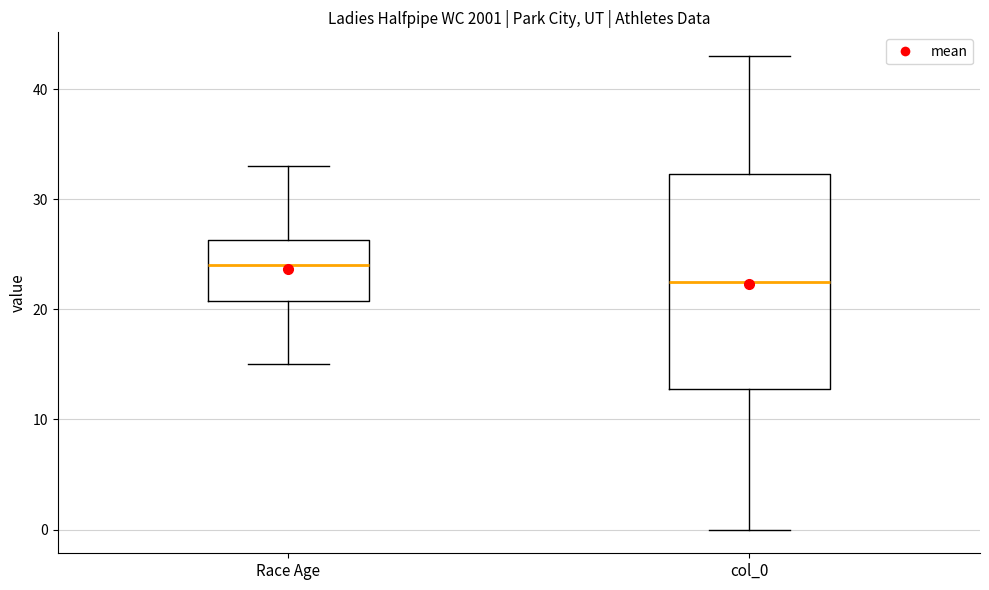

Reading left to right, transcribe this box plot: for each box, give where its median line is, the range the box spans, and where its two whiskers end, as read against the y-axis. The values are not printed on the chart, so give them approximately, as read against the axis.

Race Age: median 24, box 21 to 26, whiskers 15 to 33
col_0: median 23, box 13 to 32, whiskers 0 to 43